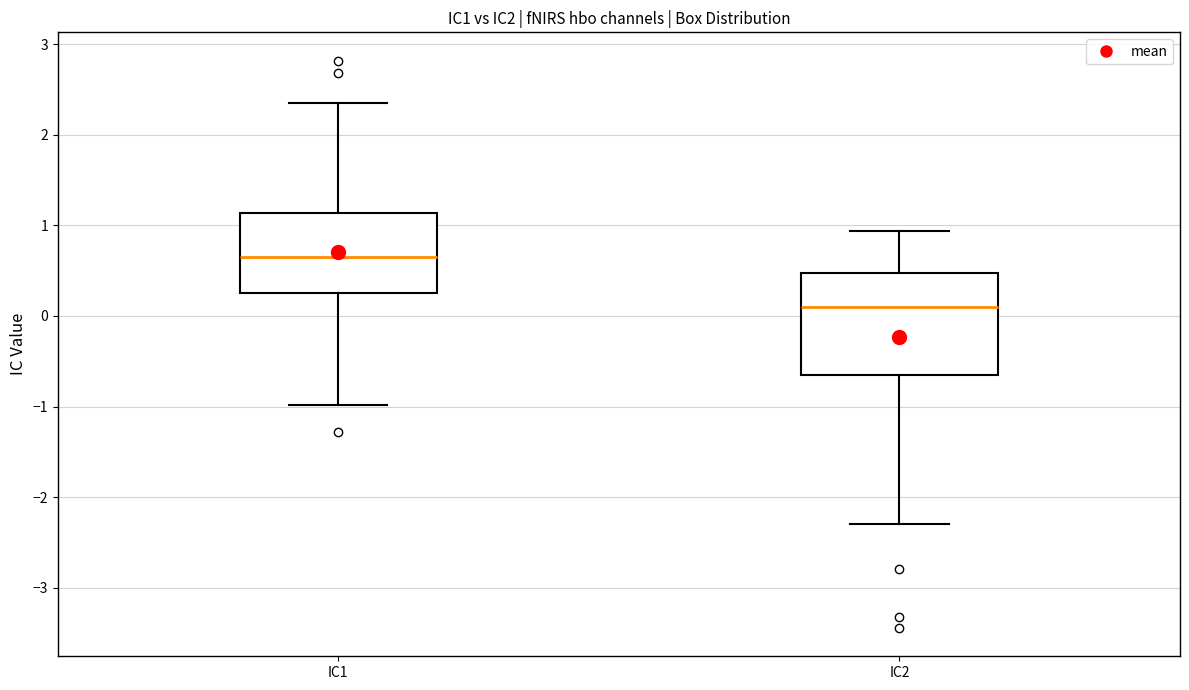

Where does the median line of the box for IC1 sit on the y-axis? The values are not printed on the chart, so give them approximately, as read against the axis.

0.7